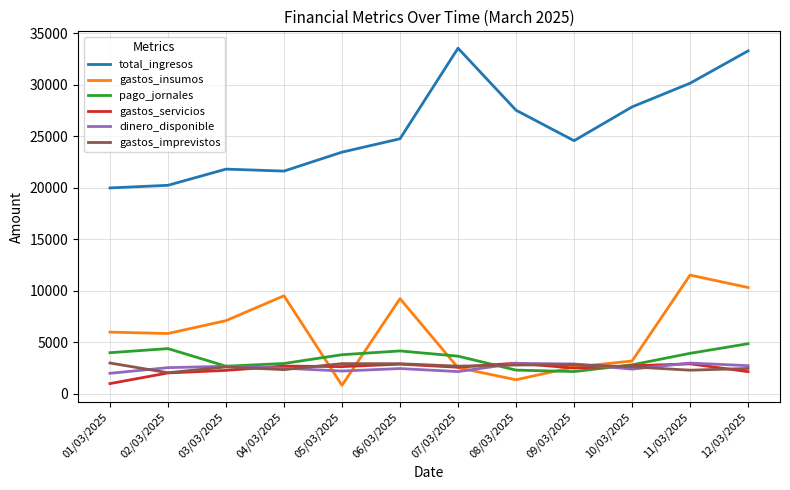

What is the sum of the gastos_insumos values at 12/03/2025 and 01/03/2025?

16332